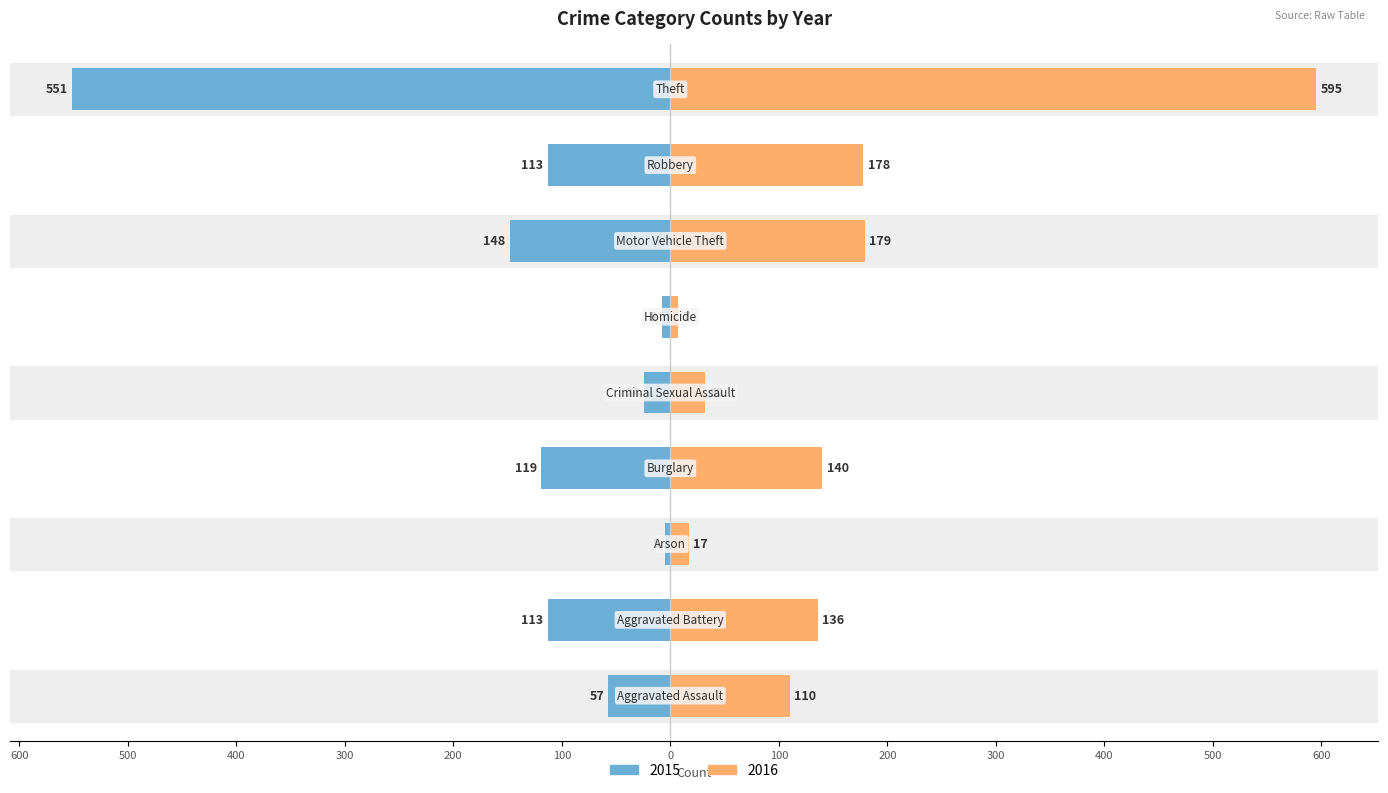

What is the sum of the 2015 values at Criminal Sexual Assault and Motor Vehicle Theft?

-172